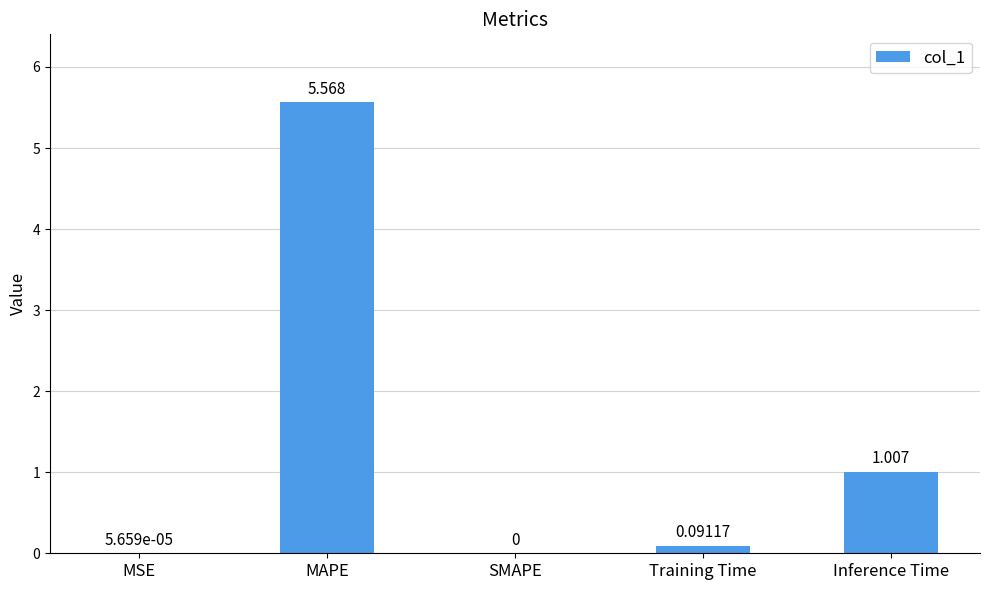

Where is the data nearest to the value 2?

Inference Time